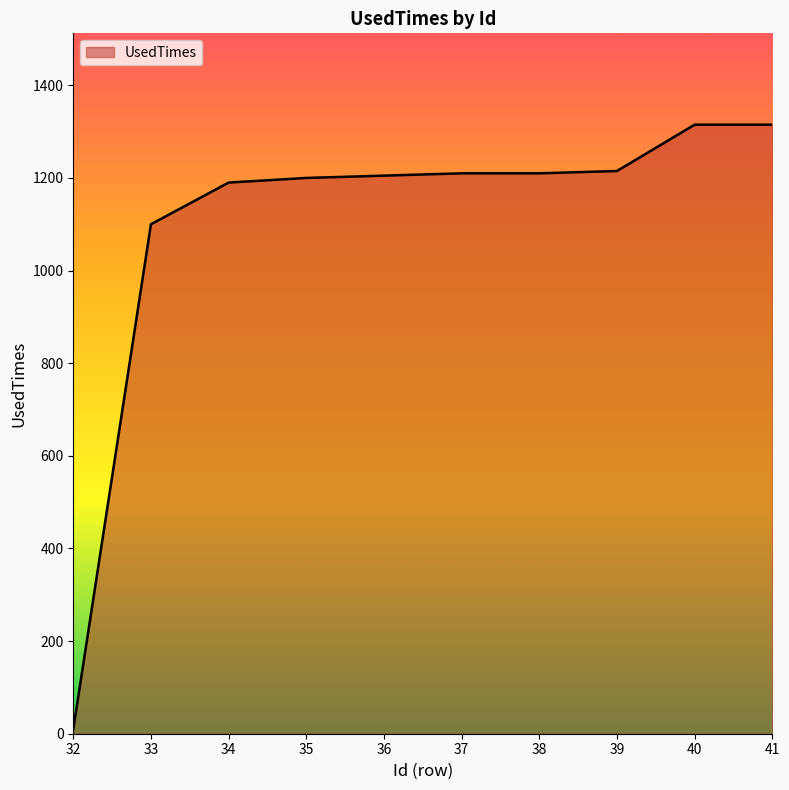

The value at 34 is 1190. True or false?

True